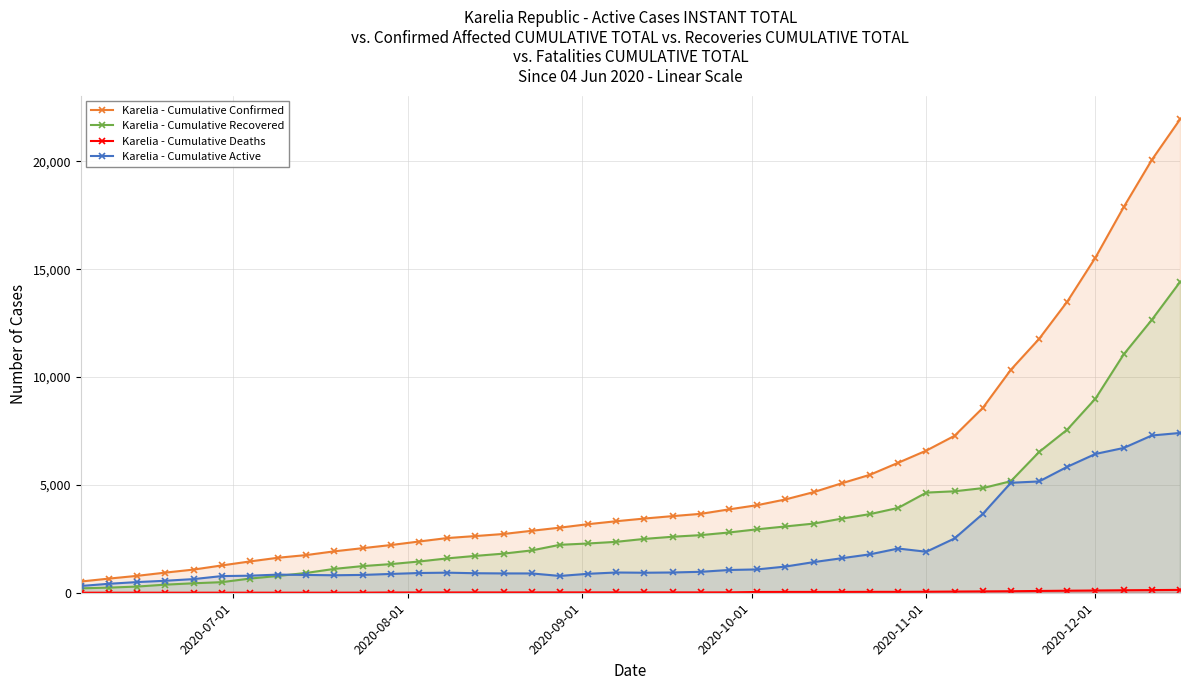

Which series has the largest total across all categories?

Karelia - Cumulative Confirmed